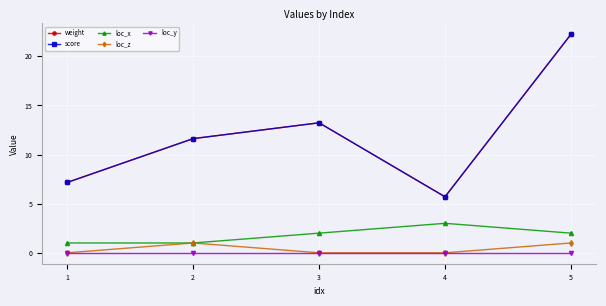

True or false: loc_y and loc_z cross at least once.

False